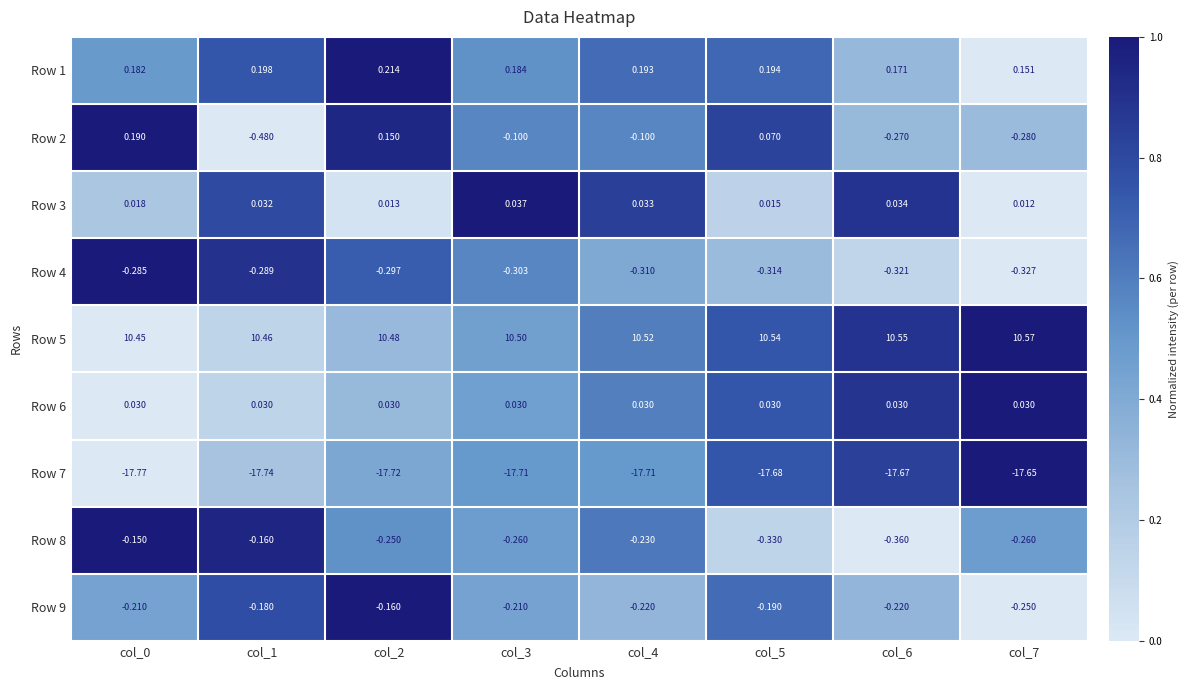

Which series has the largest total across all categories?

Row 5